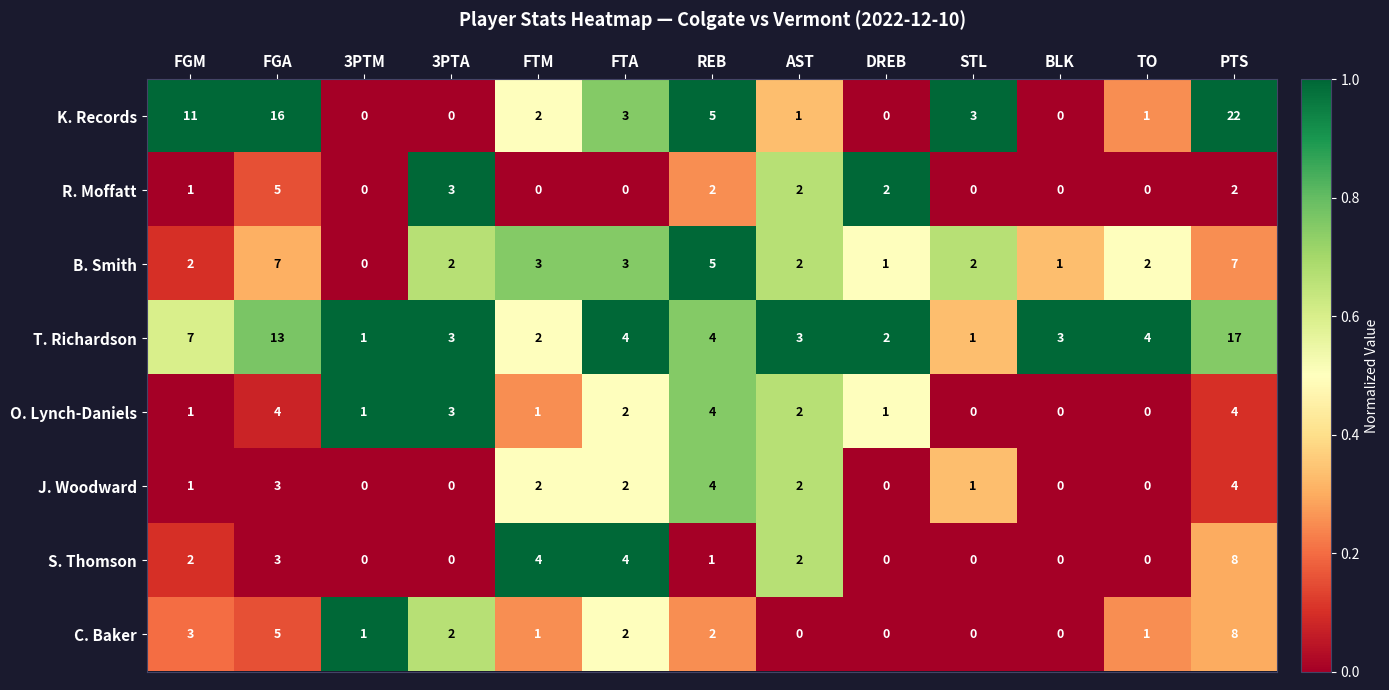

What is the maximum value shown in the chart?

22